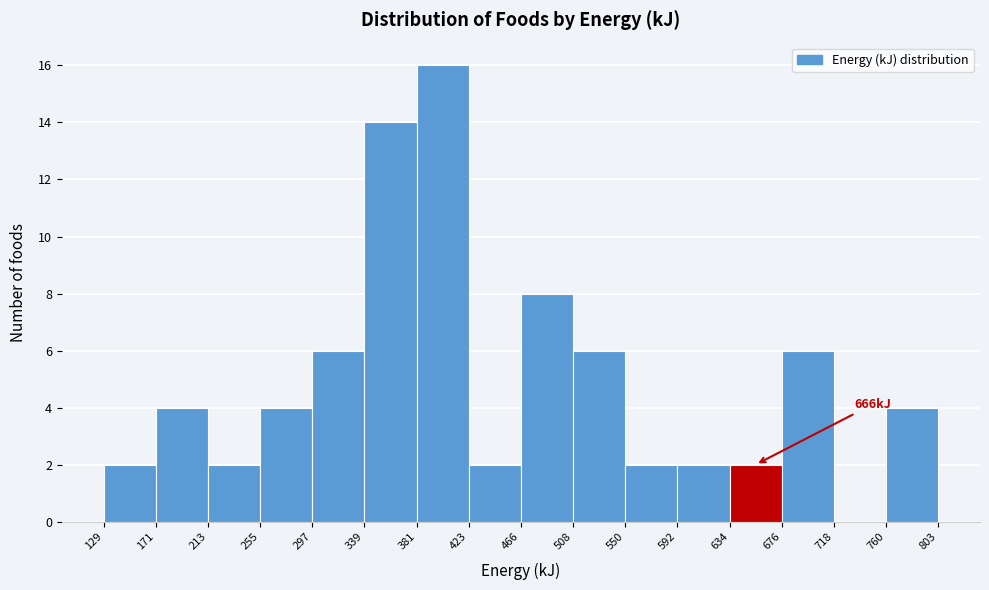

Which range on the x-axis has the tallest bar?

381 to 423